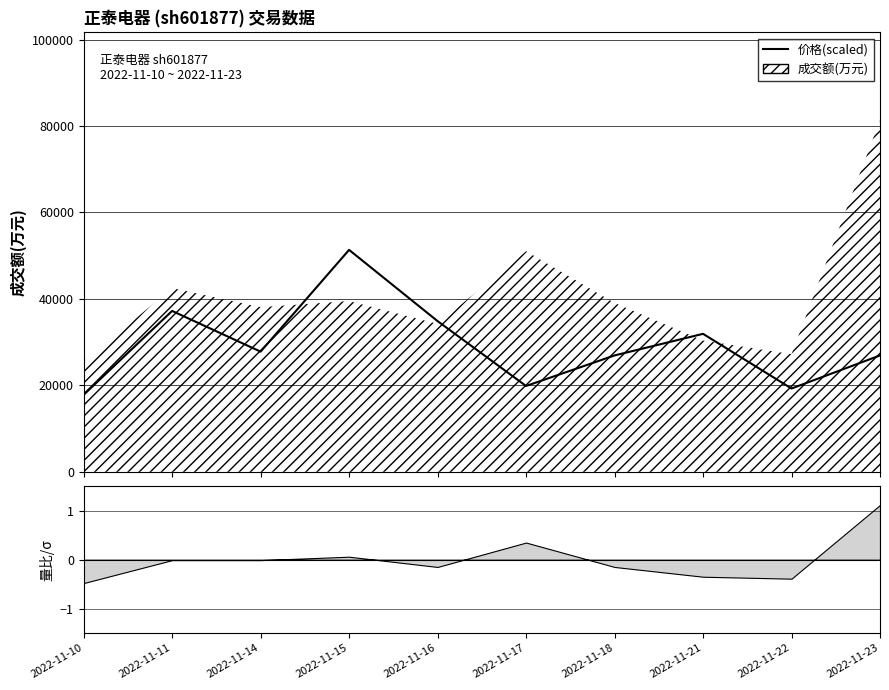

What is the change in value from 2022-11-10 to 2022-11-17?

+2060.0